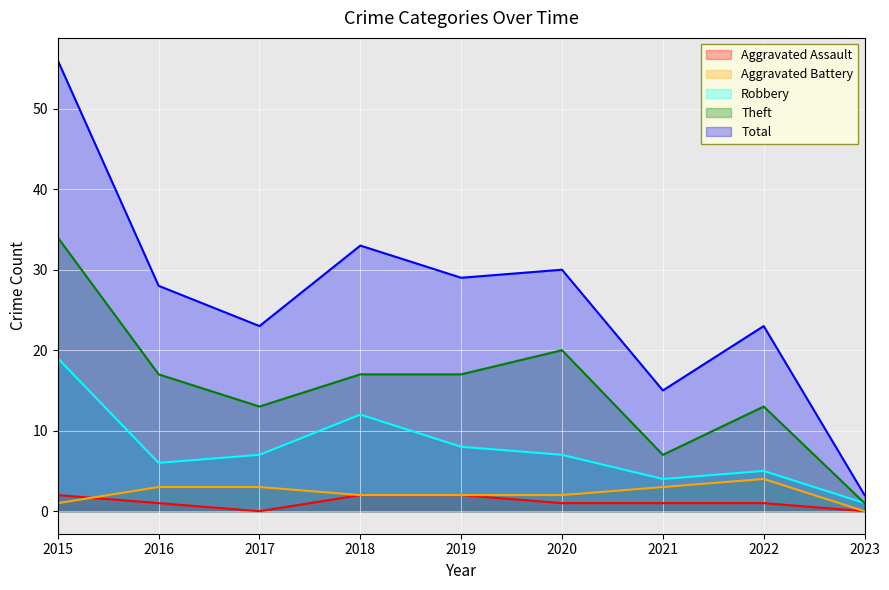

True or false: Aggravated Battery has more than 0 points higher than both neighbors.

True